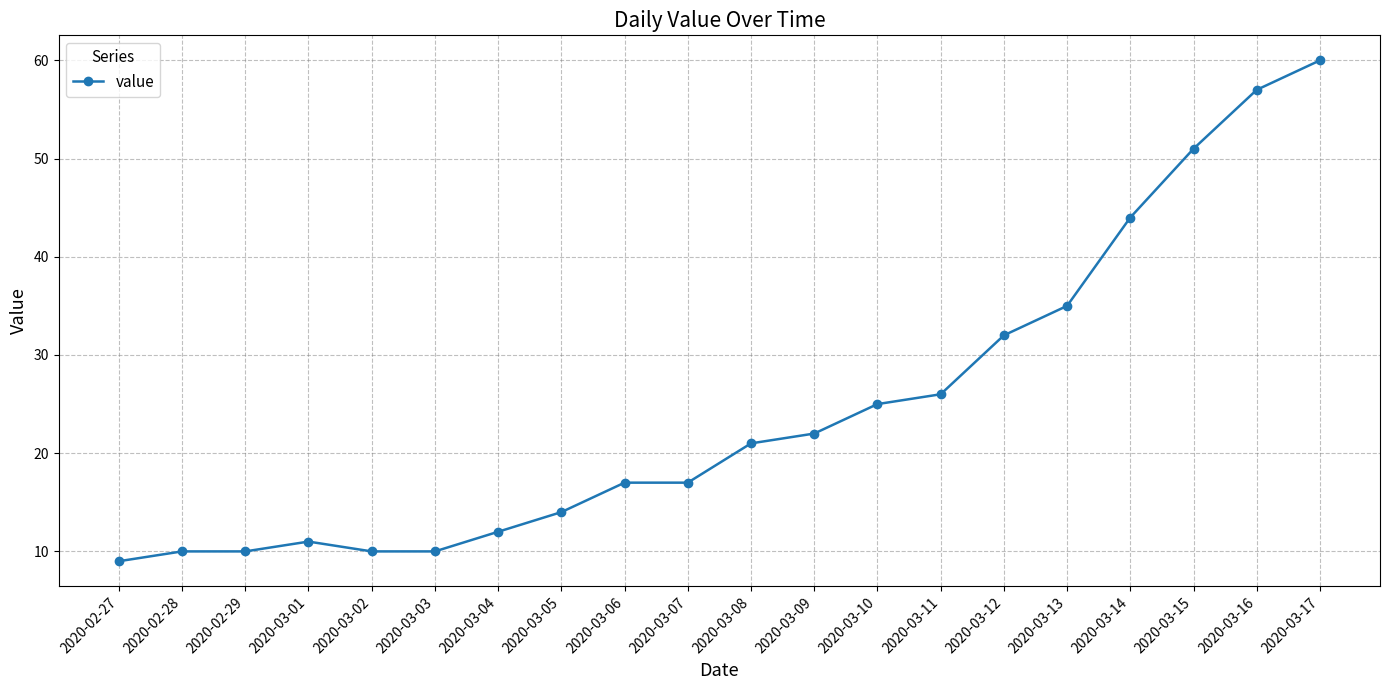

What position from the left is 2020-03-13?

16